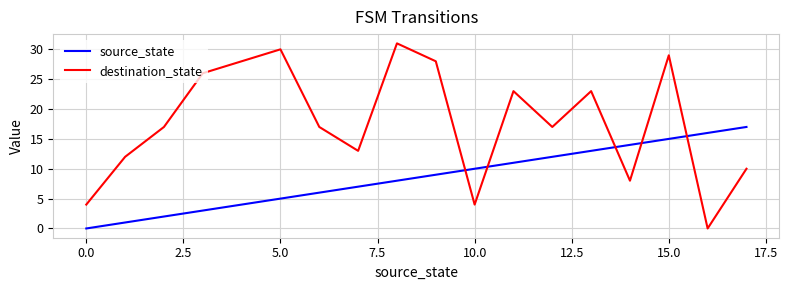

What is the difference between the second highest and minimum values in the destination_state series?

30